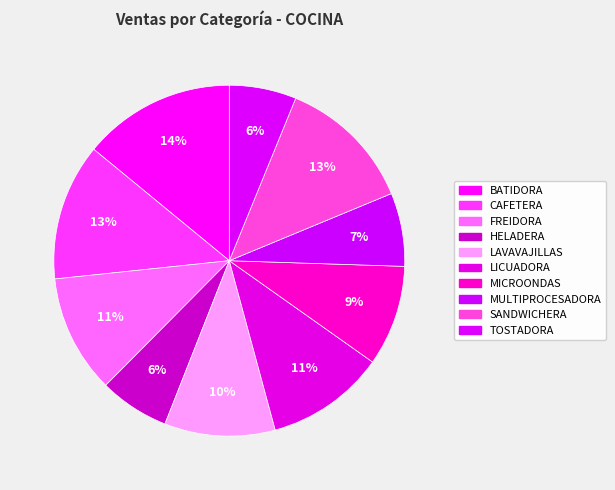

Which slice is the largest?

BATIDORA